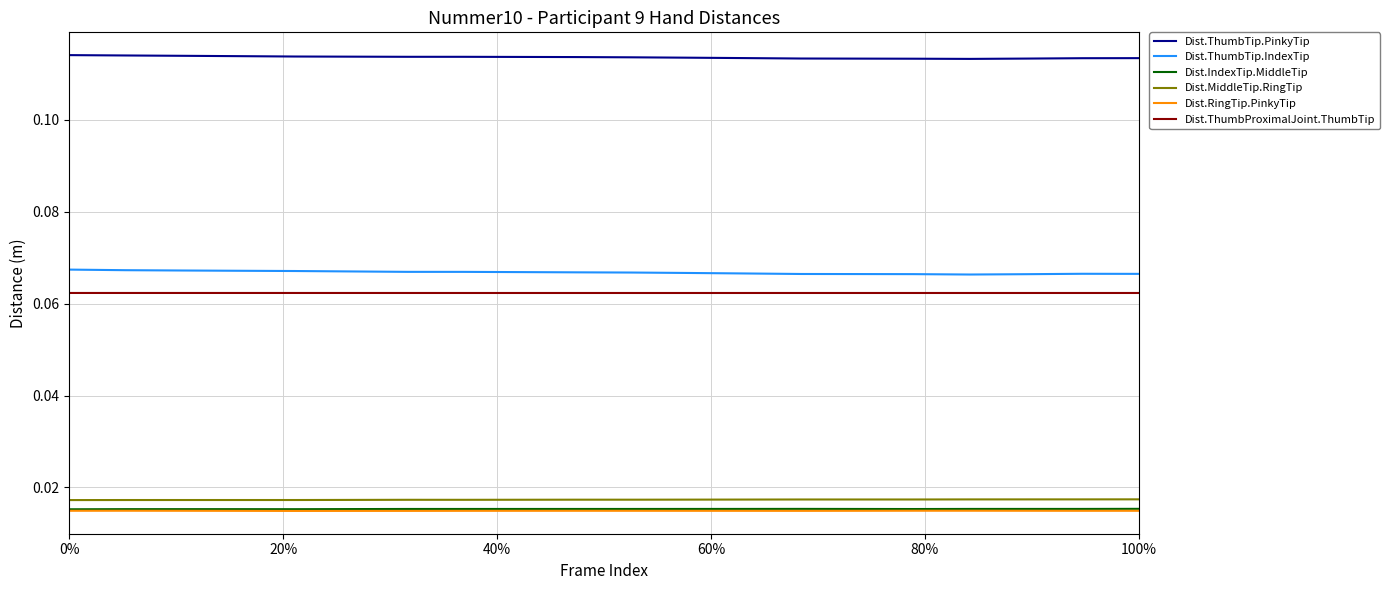

True or false: Dist.IndexTip.MiddleTip and Dist.RingTip.PinkyTip intersect in this chart.

False